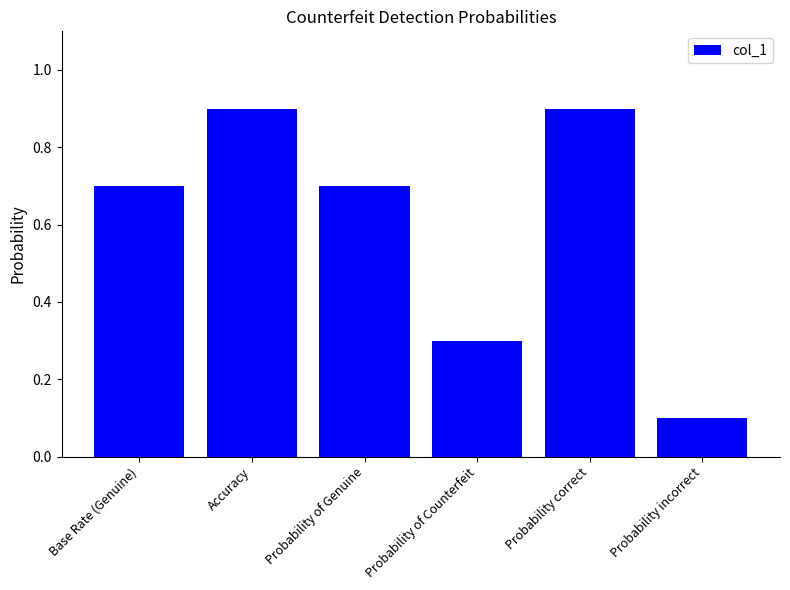

Is it true that the value at Base Rate (Genuine) is 1.1?

False